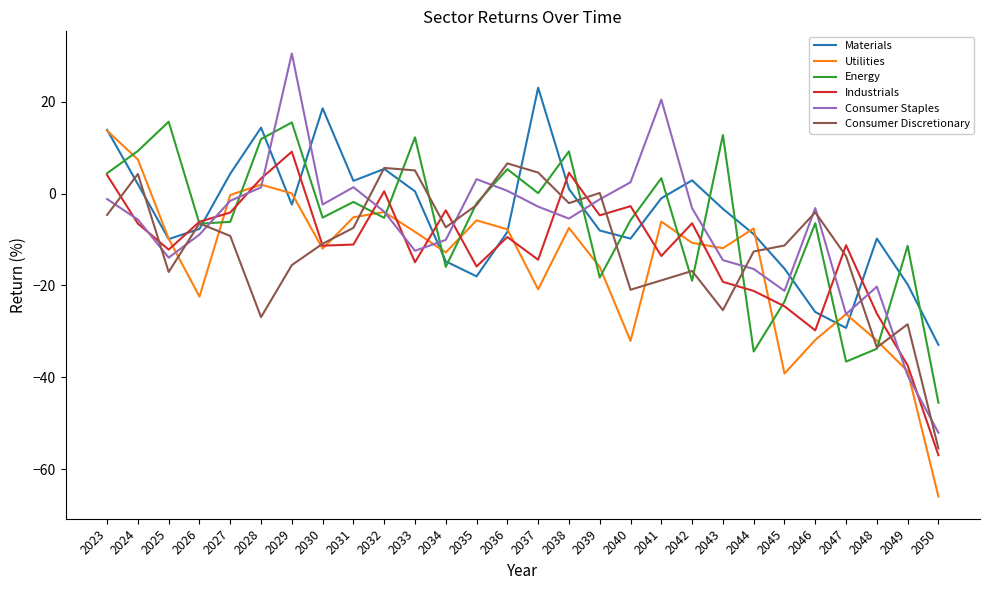

Which category has the highest value in the Consumer Staples series?

2029